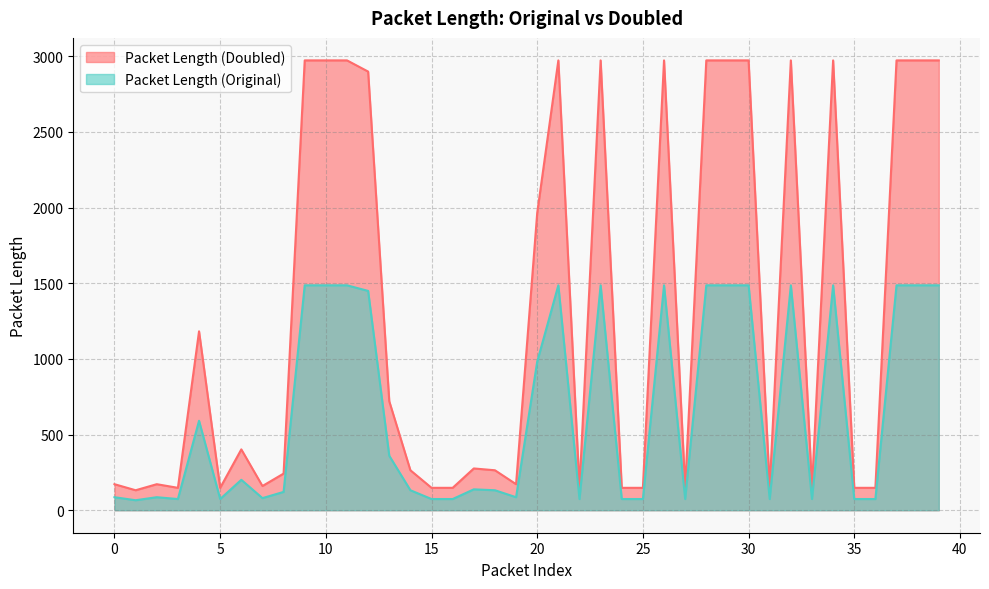

Reading left to right, extract all data points from this chart.

Packet Length (Original): 0=172	1=132	2=172	3=148	4=1182	5=148	6=402	7=160	8=242	9=2972	10=2972	11=2972	12=2898	13=720	14=264	15=148	16=148	17=276	18=264	19=172	20=1964	21=2972	22=148	23=2972	24=148	25=148	26=2972	27=148	28=2972	29=2972	30=2972	31=148	32=2972	33=148	34=2972	35=148	36=148	37=2972	38=2972	39=2972
Packet Length (Doubled): 0=86	1=66	2=86	3=74	4=591	5=74	6=201	7=80	8=121	9=1486	10=1486	11=1486	12=1449	13=360	14=132	15=74	16=74	17=138	18=132	19=86	20=982	21=1486	22=74	23=1486	24=74	25=74	26=1486	27=74	28=1486	29=1486	30=1486	31=74	32=1486	33=74	34=1486	35=74	36=74	37=1486	38=1486	39=1486